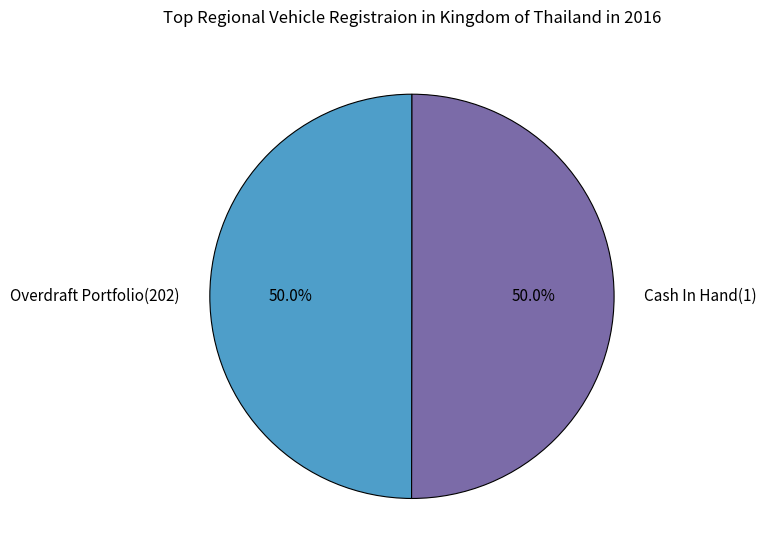

How many segments does this pie chart have?

2